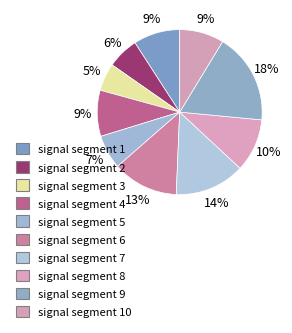

What is the smallest slice in the pie chart?

signal segment 3